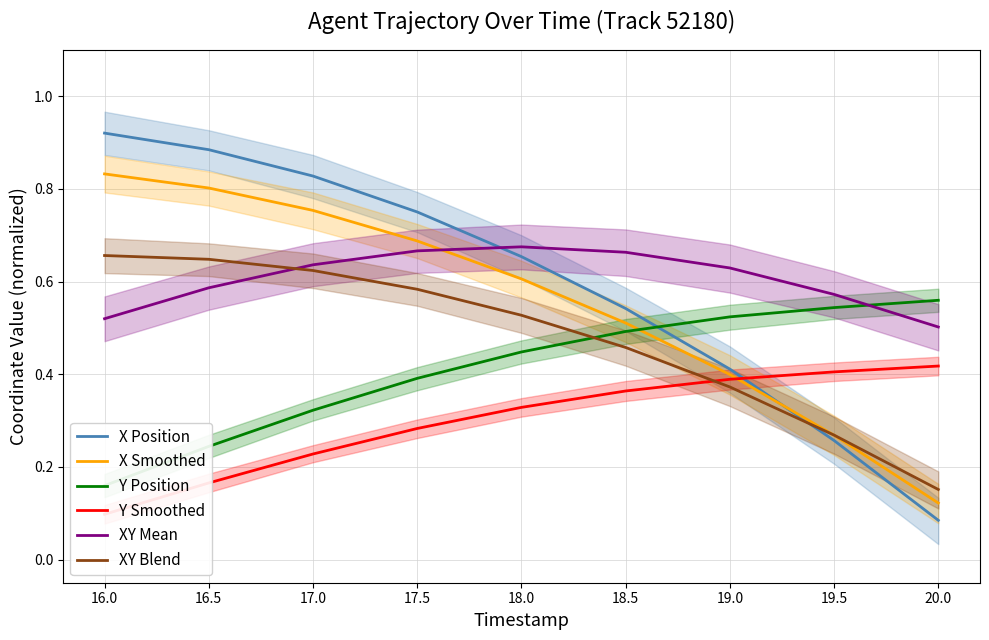

At how many categories does at least one series exceed 0?

9